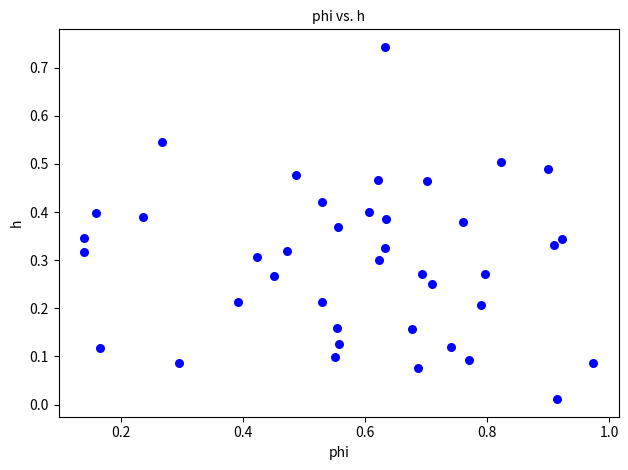

What is the range of X values (max minus min)?

0.8